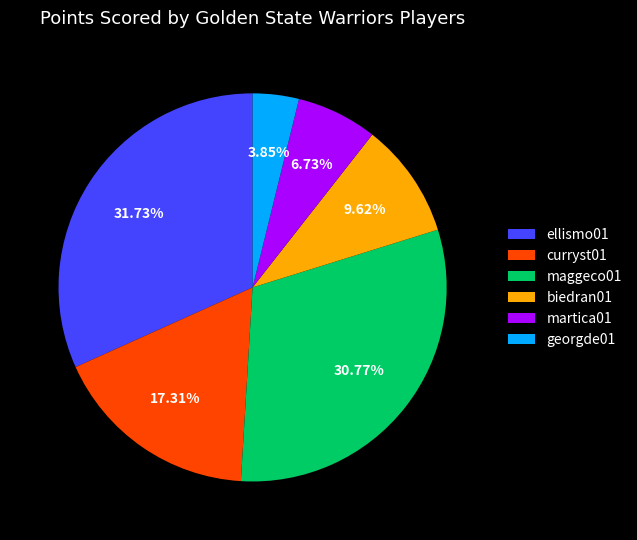

What is the largest slice in the pie chart?

ellismo01